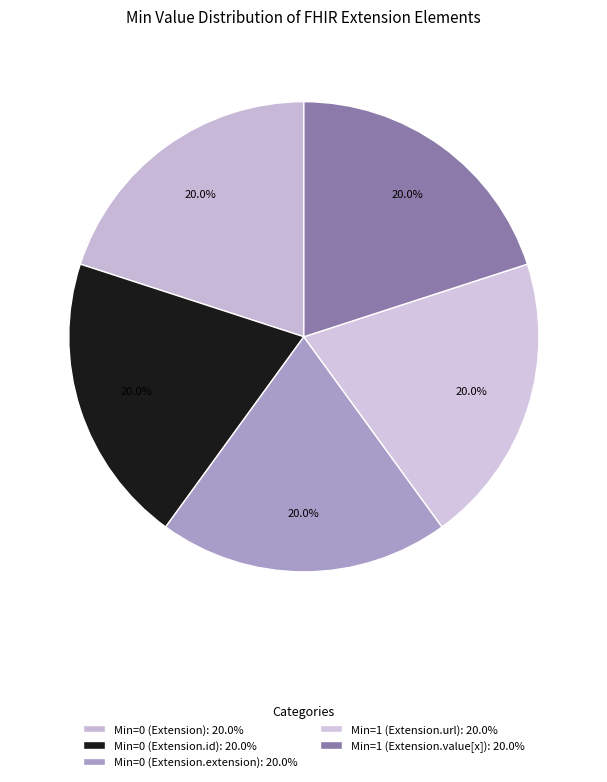

What is the smallest slice in the pie chart?

Extension